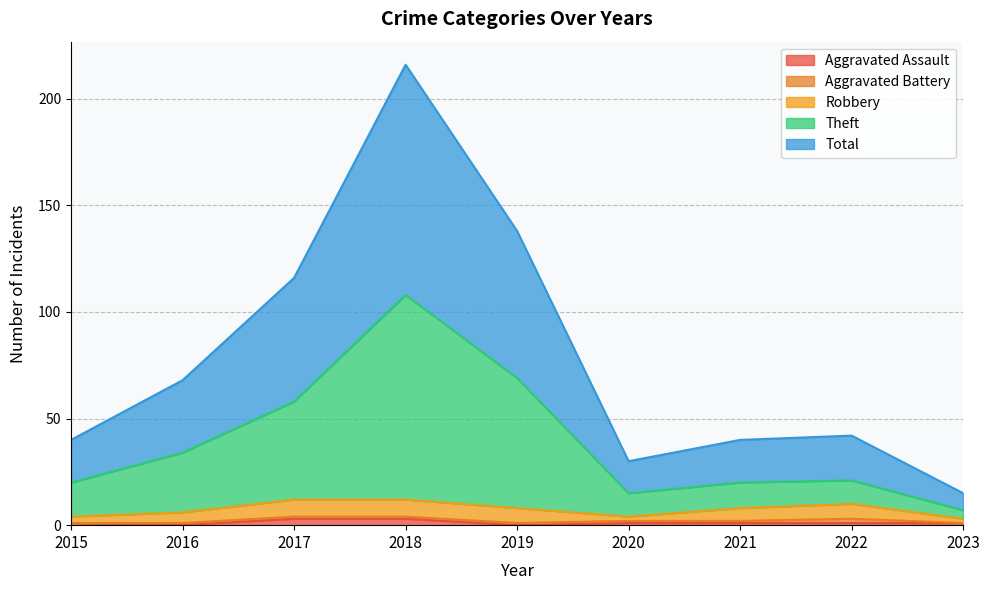

The Aggravated Assault series shows 1 at 2021. True or false?

True